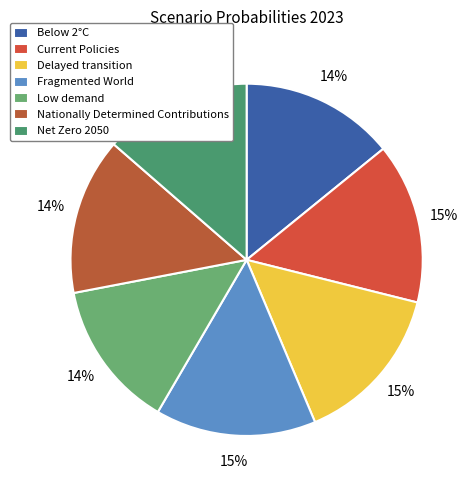

To the nearest percent, what is the average slice percentage?

14%